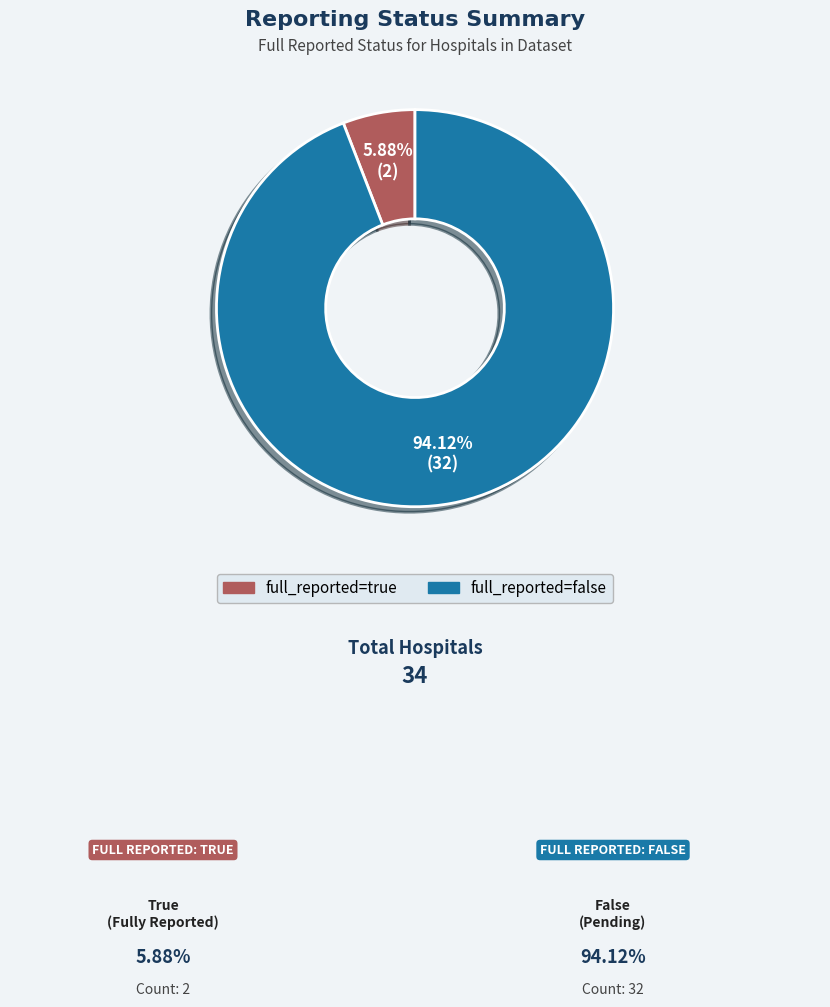

Does any single category account for the majority?

Yes